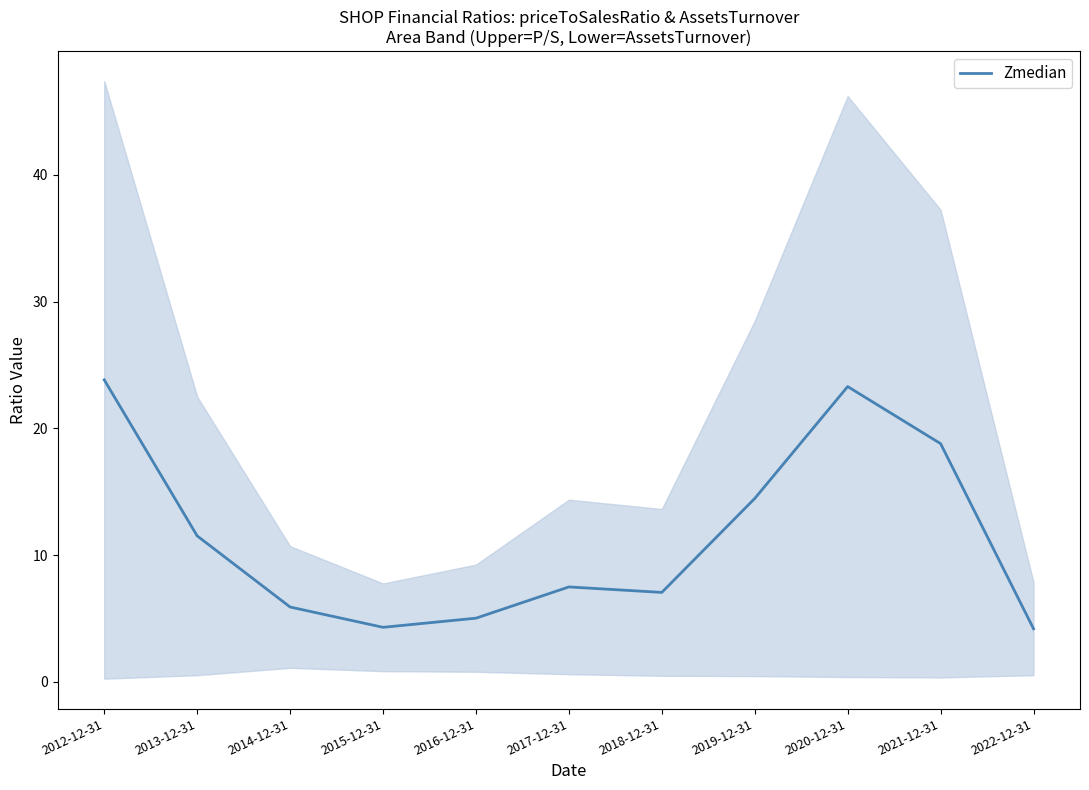

True or false: there are more than 2 points higher than both neighbors.

False